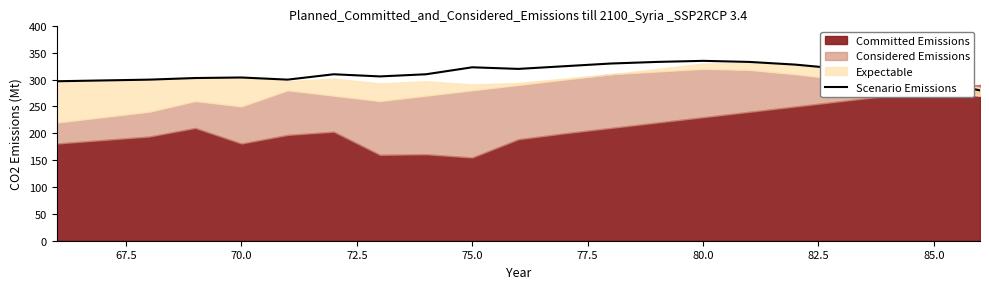

What is the highest value of the Scenario Emissions series?

335